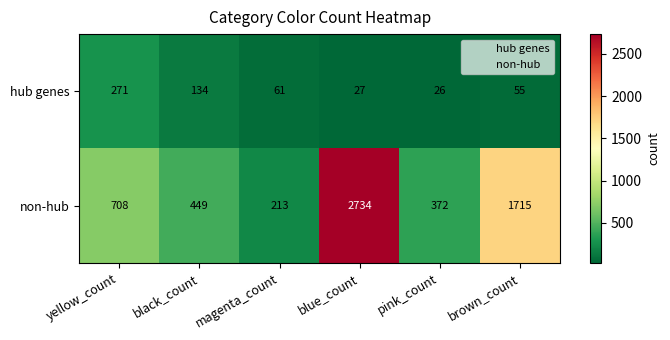

Is it true that hub genes equals 10 at pink_count?

False